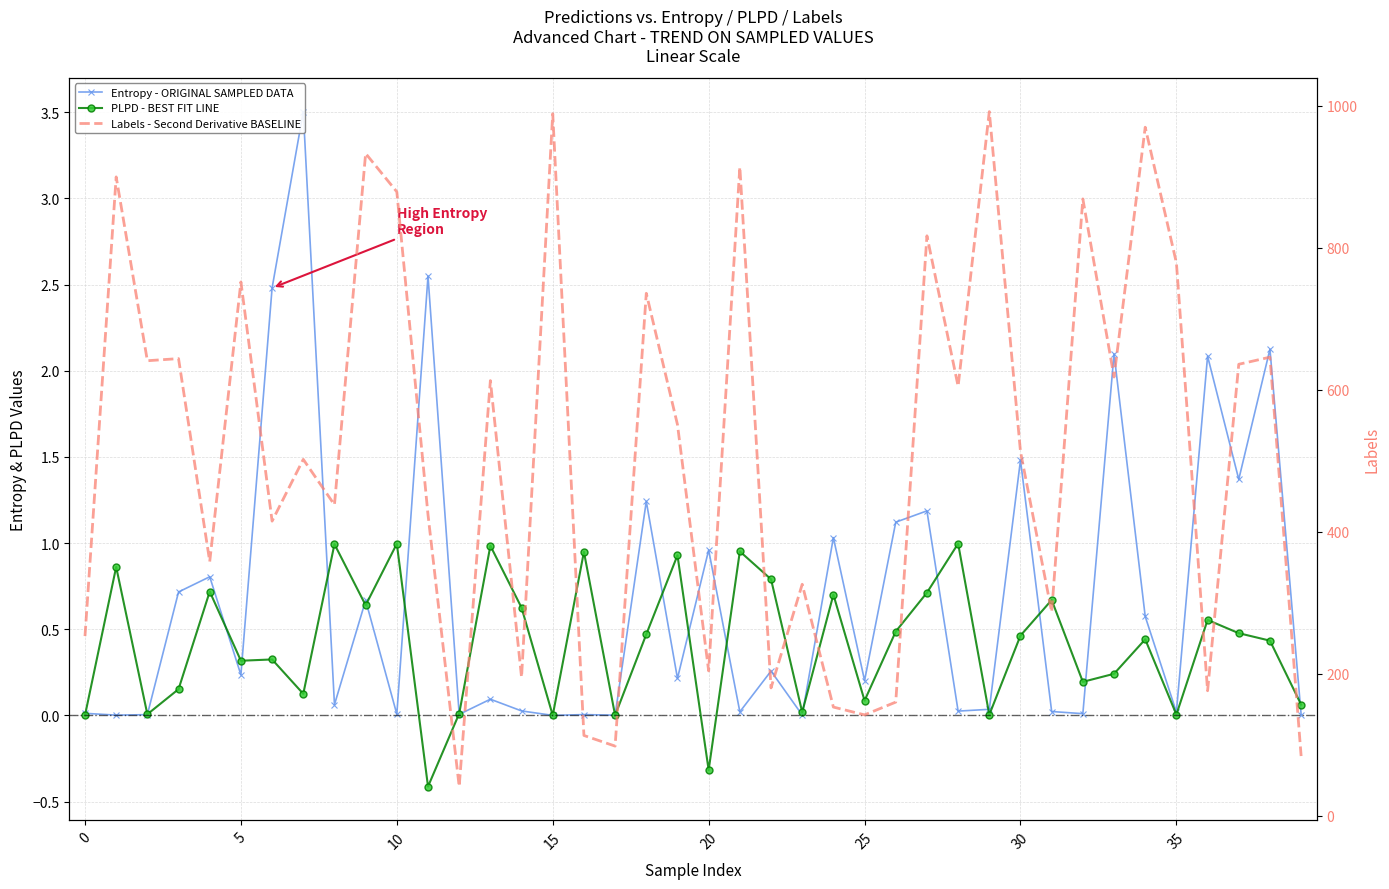

What is the value of the Labels - Second Derivative BASELINE point at the 3rd from the left?

641.0